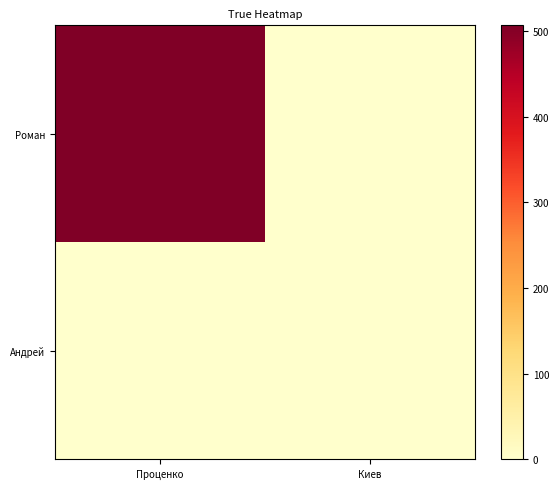

List the series in order of their overall mean, highest first.

Роман, Андрей